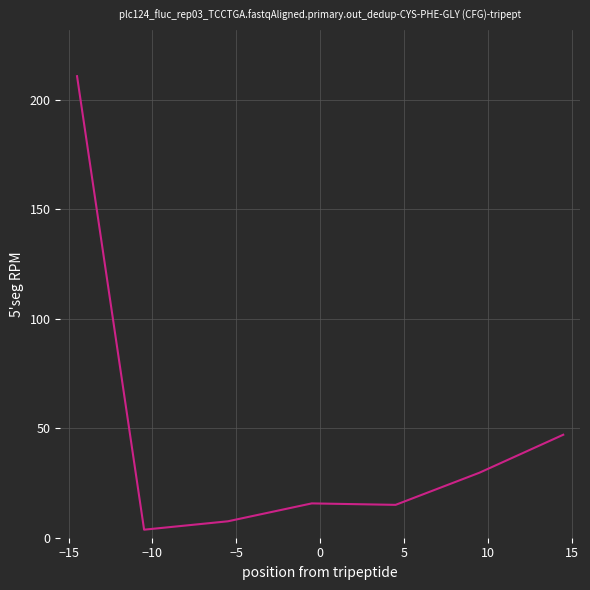

What is the maximum value shown in the chart?

210.7